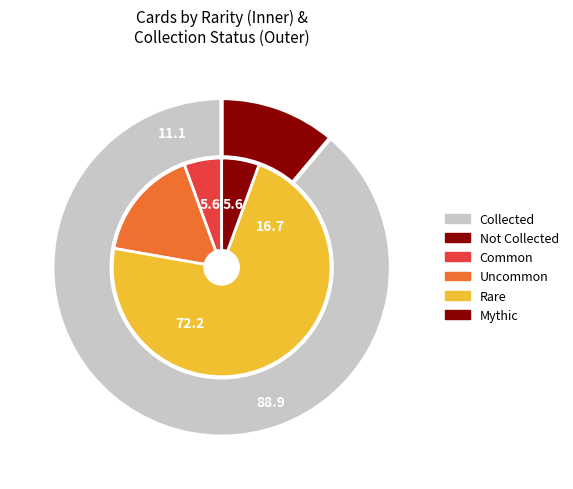

Which category accounts for the majority?

rare